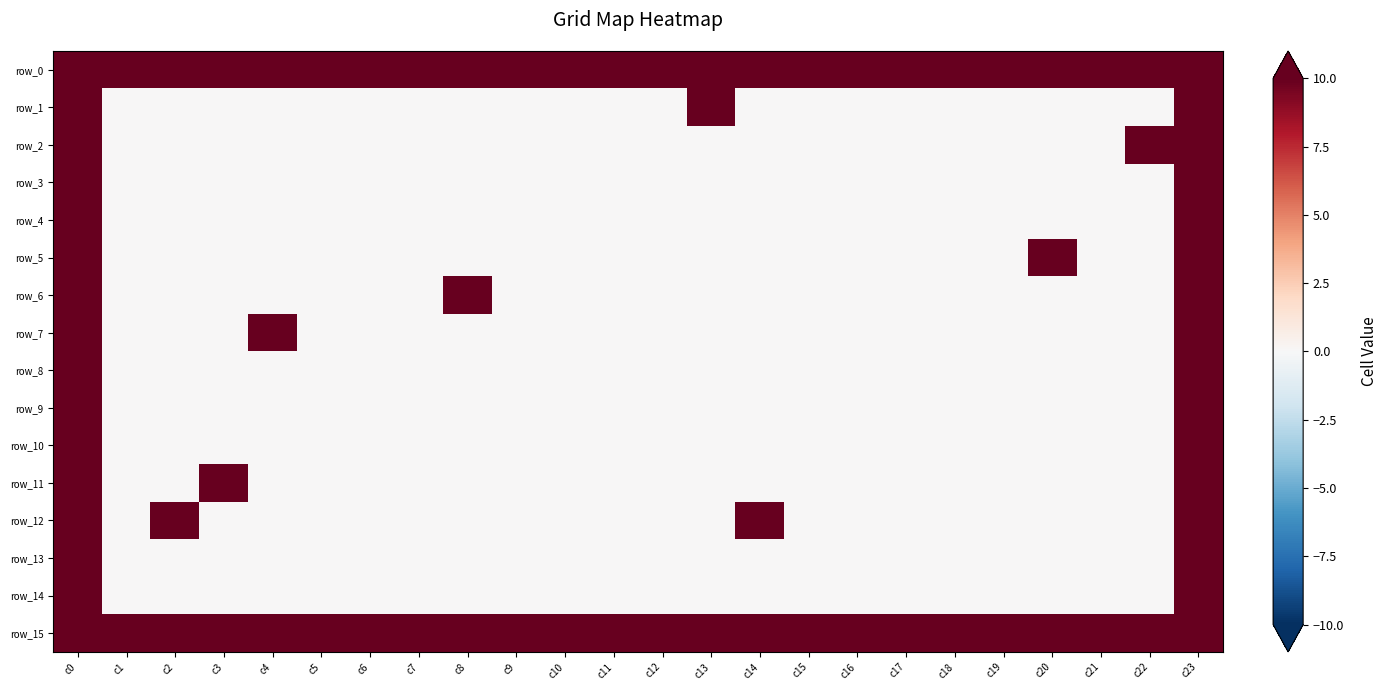

At which label is row_8 closest to 5?

c0